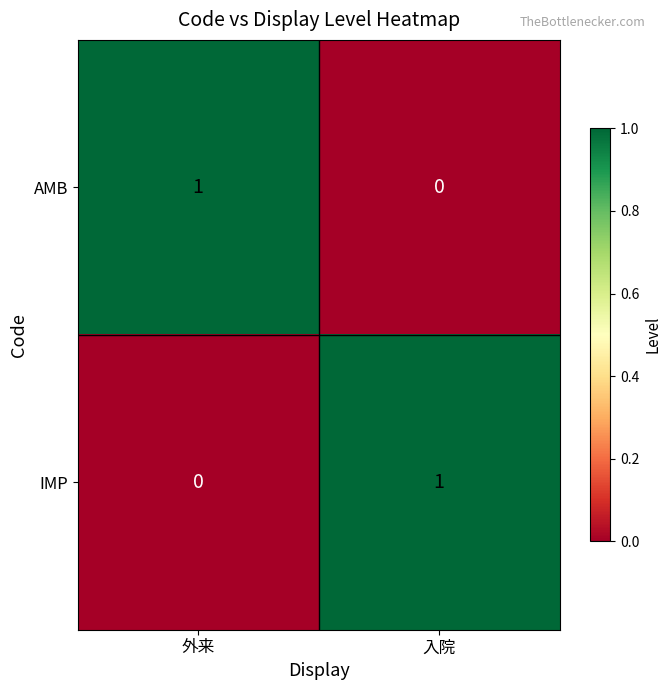

At which label is AMB closest to 0?

入院